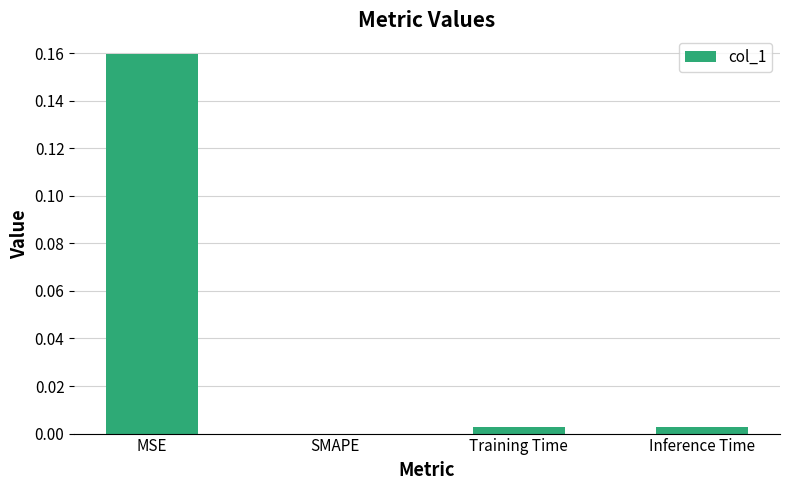

The chart shows a value of 0.0 at Training Time. True or false?

True